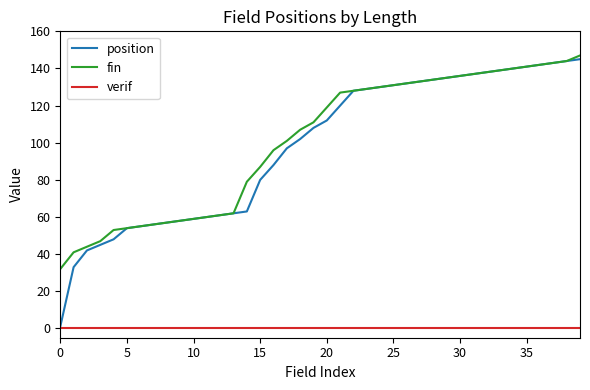

Which series has the largest range (max minus min)?

position